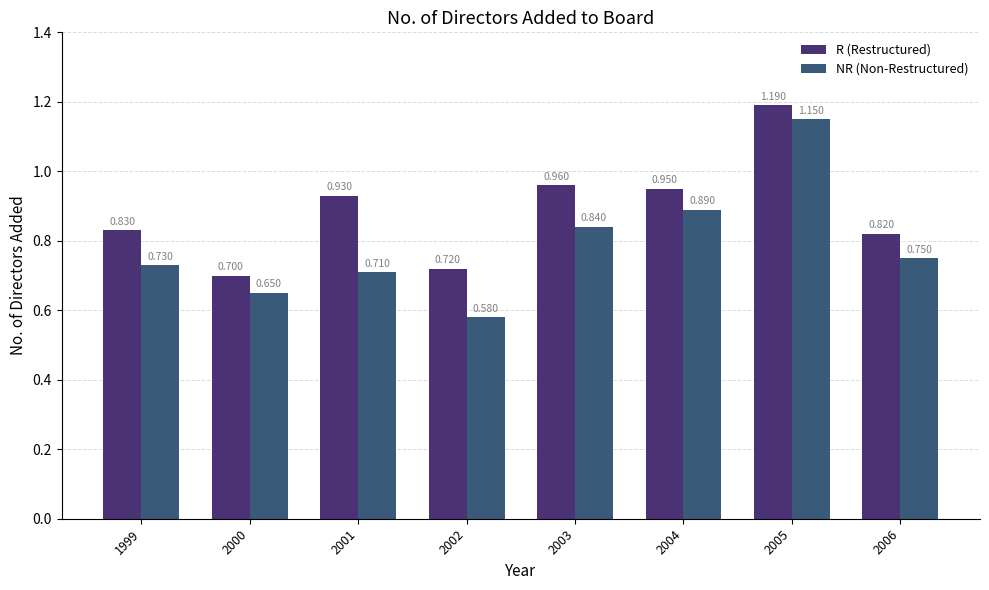

Which series has the largest total across all categories?

R (Restructured)